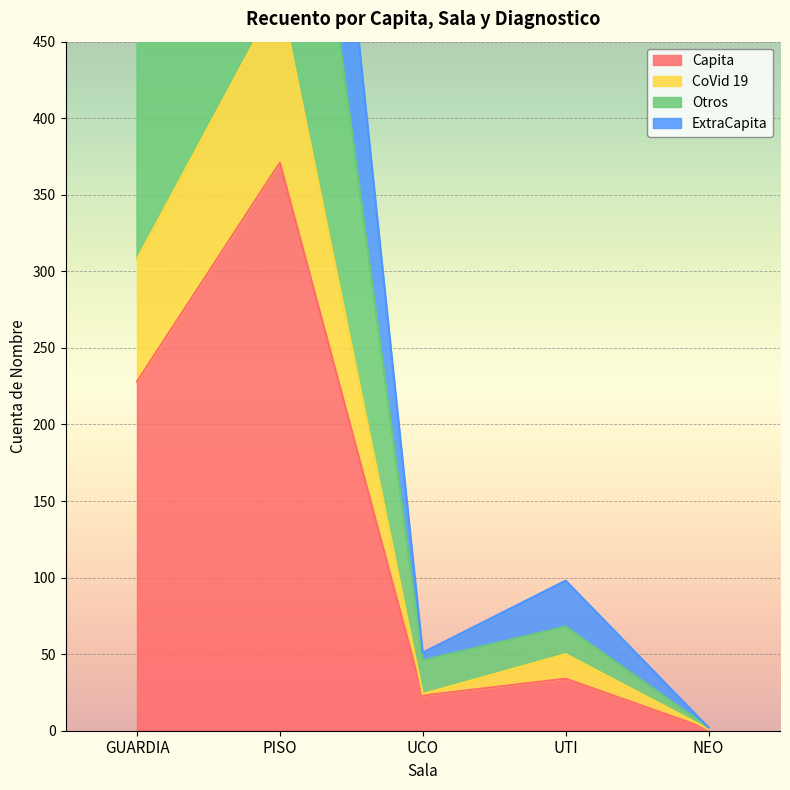

True or false: Otros has a value of 13 at UCO.

False